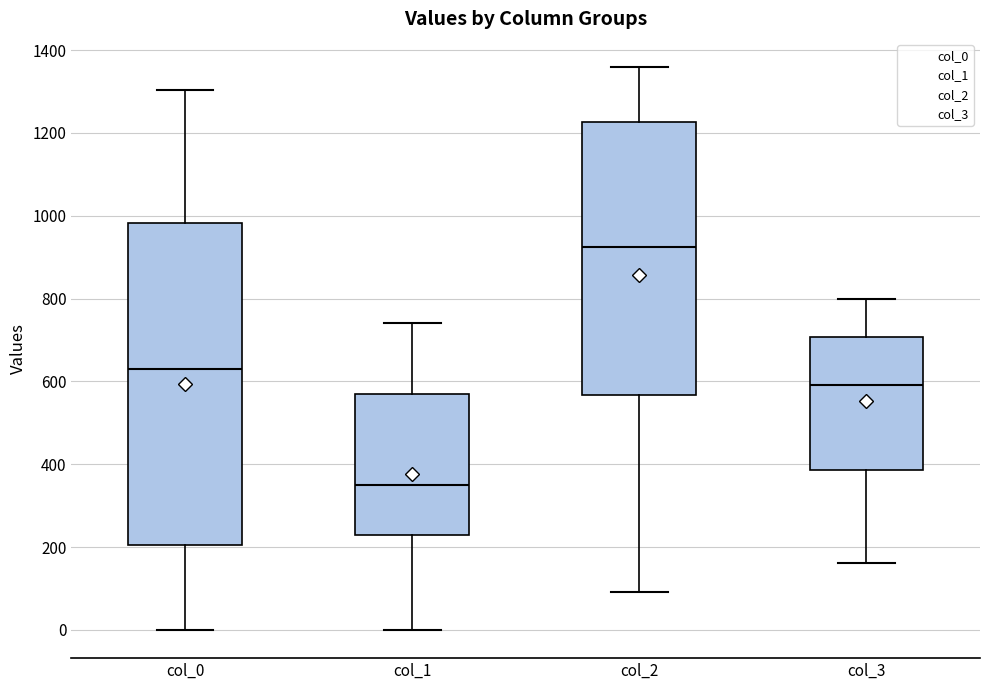

Reading left to right, read every box against the y-axis: the position of its median line, the range the box covers, and the ends of its whiskers. The values are not printed on the chart, so give them approximately, as read against the axis.

col_0: median 640, box 200 to 980, whiskers 0 to 1300
col_1: median 360, box 220 to 560, whiskers 0 to 740
col_2: median 920, box 560 to 1220, whiskers 100 to 1360
col_3: median 600, box 380 to 700, whiskers 160 to 800